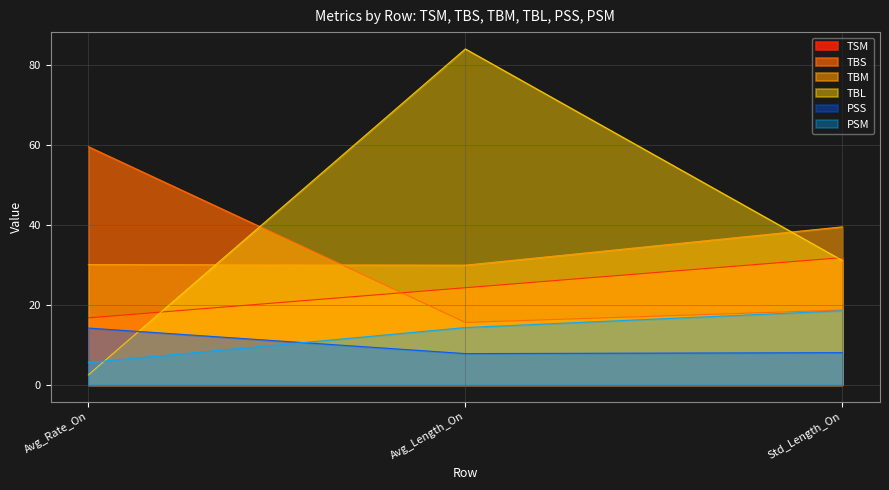

What is the label of the 3rd point from the left?

Std_Length_On